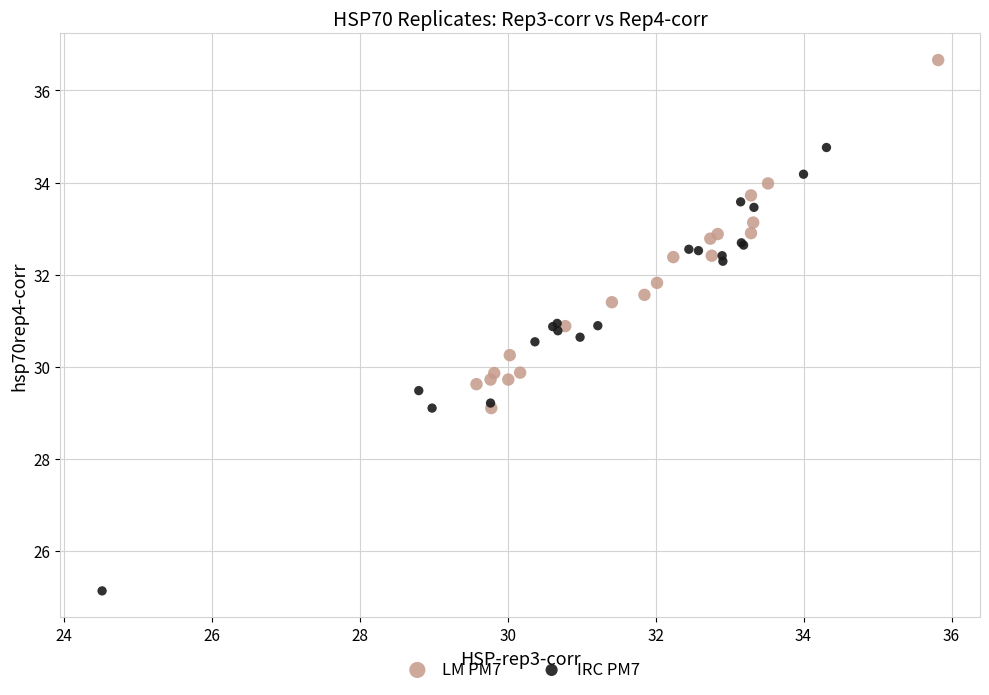

Which series reaches the minimum Y coordinate?

IRC PM7